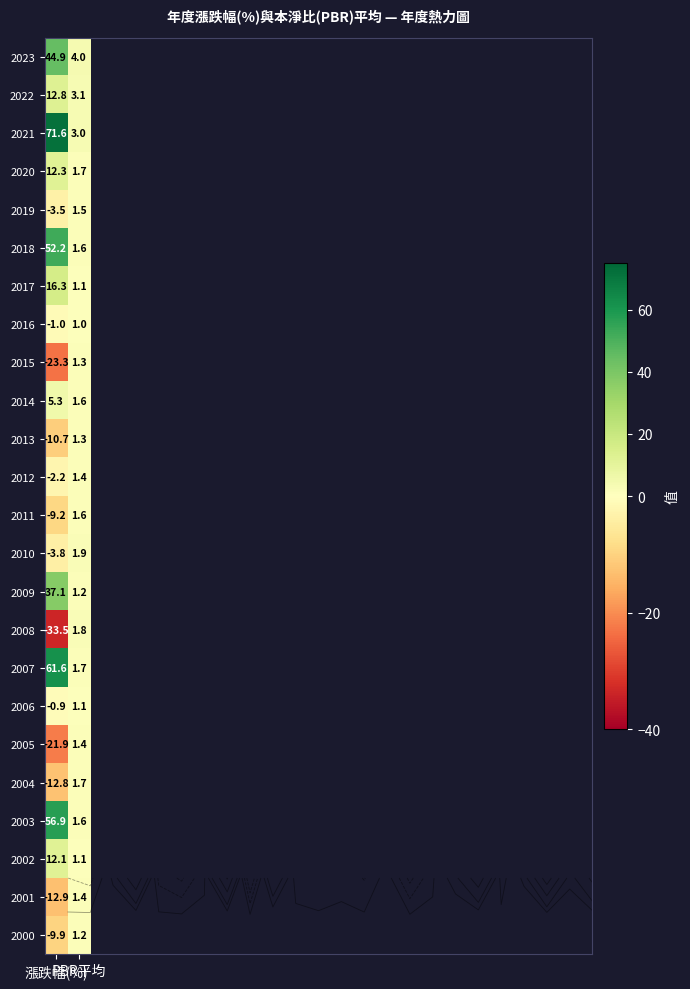

What is the difference between the highest and lowest values at 漲跌幅(%)?

105.1